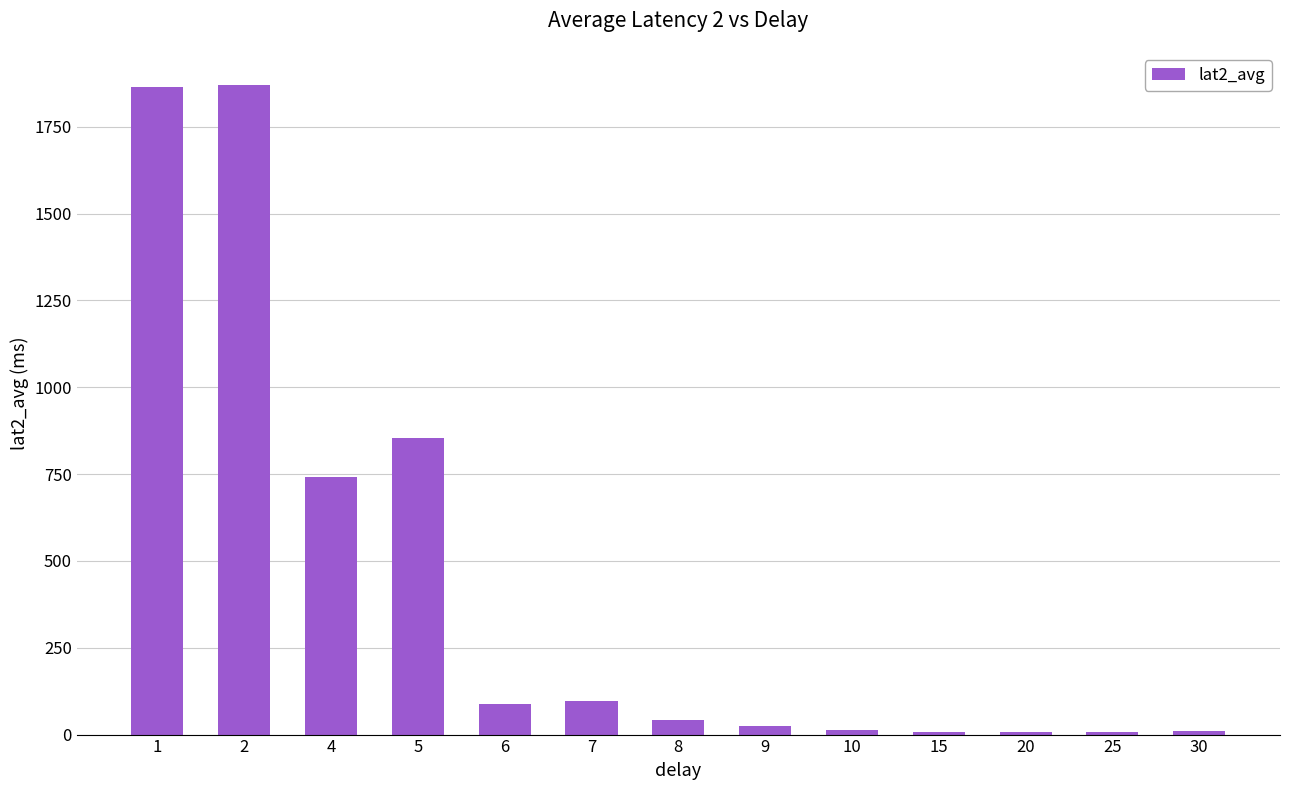

True or false: the data shows 2525.6 at 1.

False